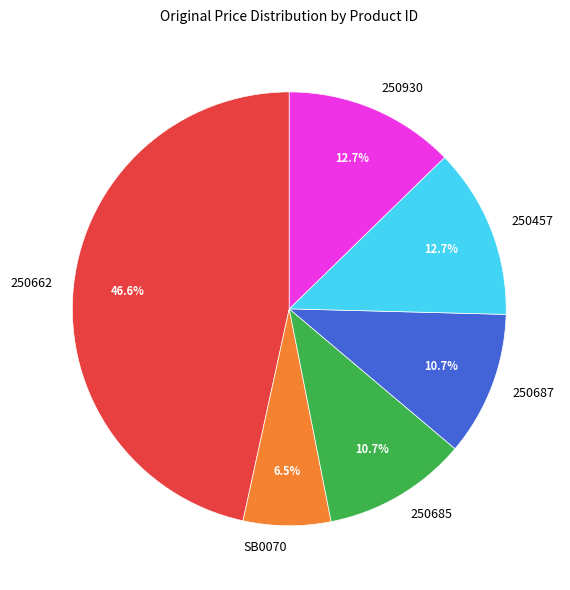

Does 250685 represent more than half of the total?

No